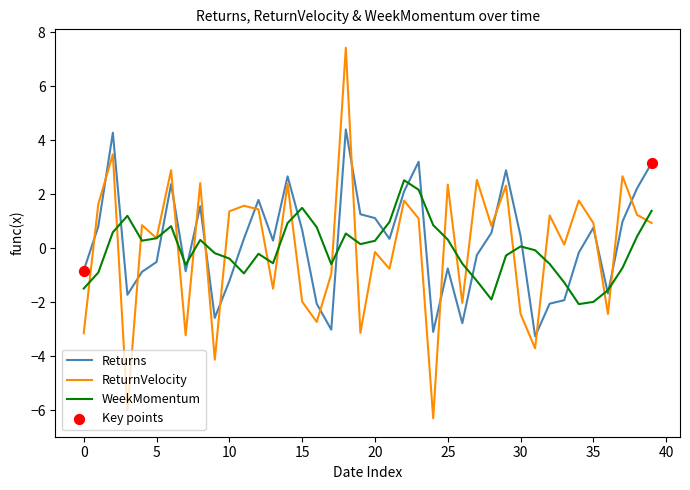

At how many categories does at least one series exceed 5?

1